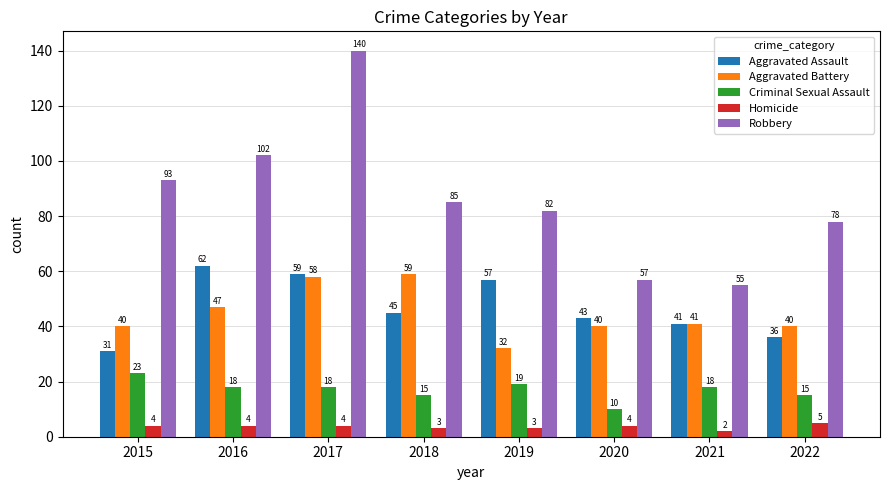

Reading left to right, transcribe all the data shown in this chart.

Aggravated Assault: 31	62	59	45	57	43	41	36
Aggravated Battery: 40	47	58	59	32	40	41	40
Criminal Sexual Assault: 23	18	18	15	19	10	18	15
Homicide: 4	4	4	3	3	4	2	5
Robbery: 93	102	140	85	82	57	55	78